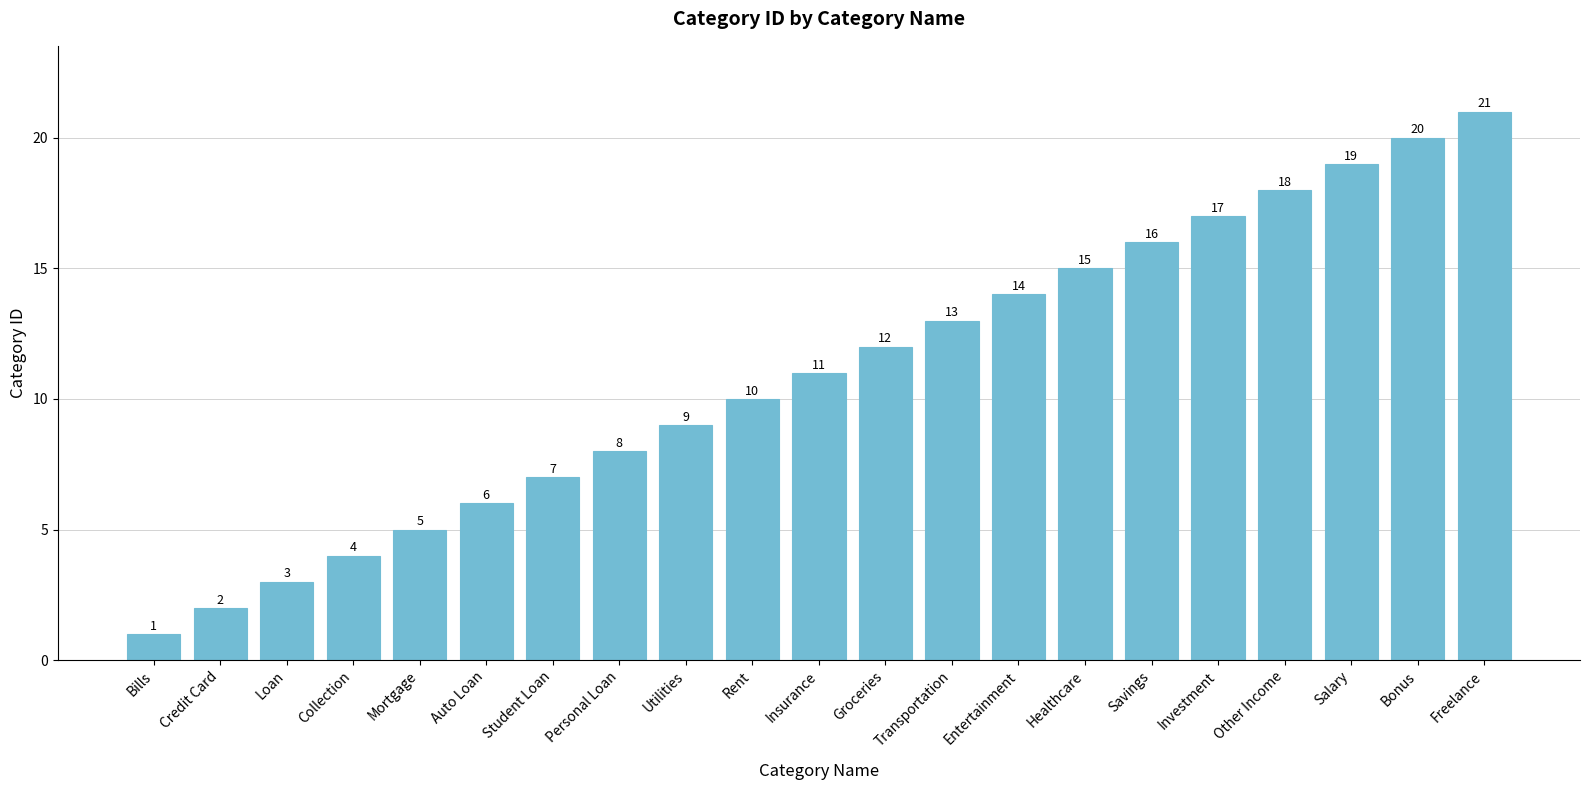

Reading left to right, extract all data points from this chart.

Bills=1	Credit Card=2	Loan=3	Collection=4	Mortgage=5	Auto Loan=6	Student Loan=7	Personal Loan=8	Utilities=9	Rent=10	Insurance=11	Groceries=12	Transportation=13	Entertainment=14	Healthcare=15	Savings=16	Investment=17	Other Income=18	Salary=19	Bonus=20	Freelance=21